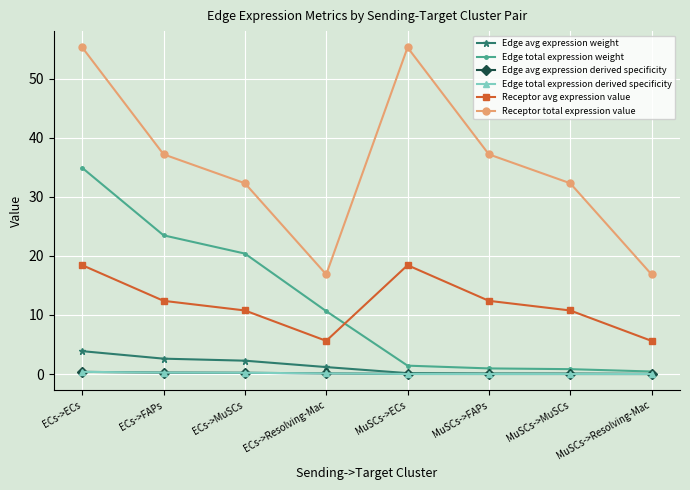

What is the difference between the highest and lowest values at ECs->ECs?

54.9